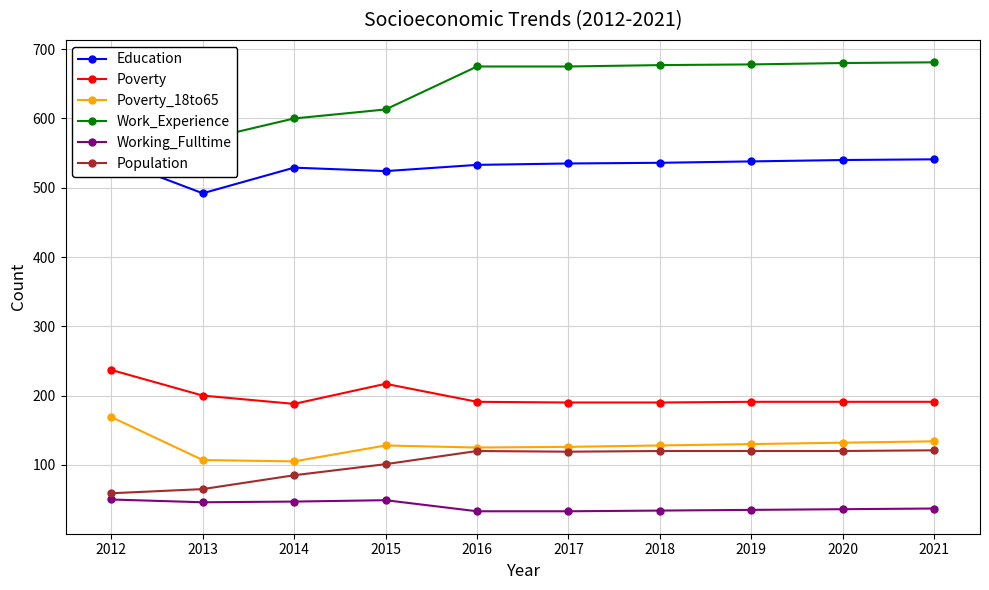

Which series has the widest spread of values?

Work_Experience